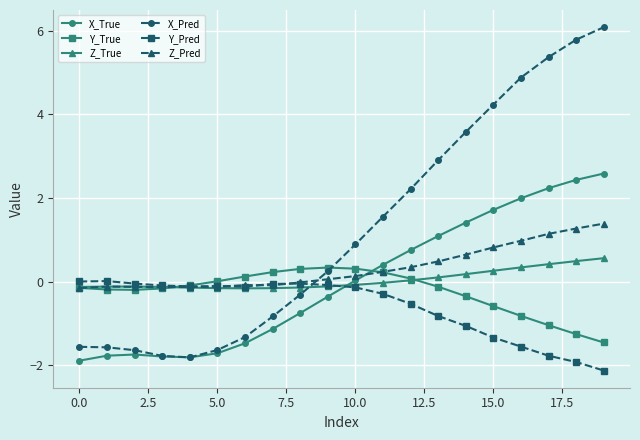

How many categories are shown in the chart?

20